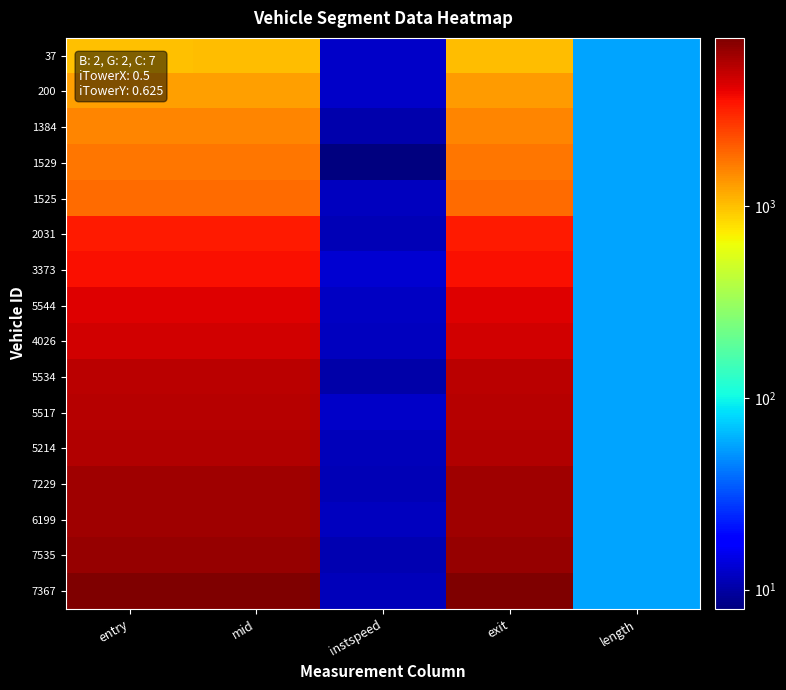

Reading left to right, list all the values displayed in this chart.

37: entry=1013.1	mid=1015.2	instspeed=12.4	exit=1018.2	length=56.7
200: entry=1287.1	mid=1289.3	instspeed=12.5	exit=1292.5	length=56.7
1384: entry=1531.7	mid=1534.1	instspeed=10.5	exit=1537.1	length=56.7
1529: entry=1701.2	mid=1704.2	instspeed=7.9	exit=1707.7	length=56.7
1525: entry=1871.3	mid=1873.5	instspeed=11.6	exit=1876.2	length=56.7
2031: entry=3359.9	mid=3362.1	instspeed=11.2	exit=3365.5	length=56.7
3373: entry=3593.4	mid=3595.5	instspeed=13.1	exit=3598.2	length=56.7
5544: entry=4303.0	mid=4305.4	instspeed=11.9	exit=4308.2	length=56.7
4026: entry=4616.2	mid=4618.4	instspeed=11.8	exit=4631.1	length=56.7
5534: entry=5206.8	mid=5209.5	instspeed=10.2	exit=5212.9	length=56.7
5517: entry=5382.2	mid=5384.4	instspeed=12.4	exit=5387.2	length=56.7
5214: entry=5492.7	mid=5495.5	instspeed=11.5	exit=5498.2	length=56.7
7229: entry=6123.1	mid=6125.3	instspeed=11.1	exit=6128.2	length=56.7
6199: entry=6245.2	mid=6247.3	instspeed=11.7	exit=6250.1	length=56.7
7535: entry=6448.6	mid=6451.1	instspeed=10.8	exit=6454.1	length=56.7
7367: entry=7561.6	mid=7564.0	instspeed=11.3	exit=7567.1	length=56.7